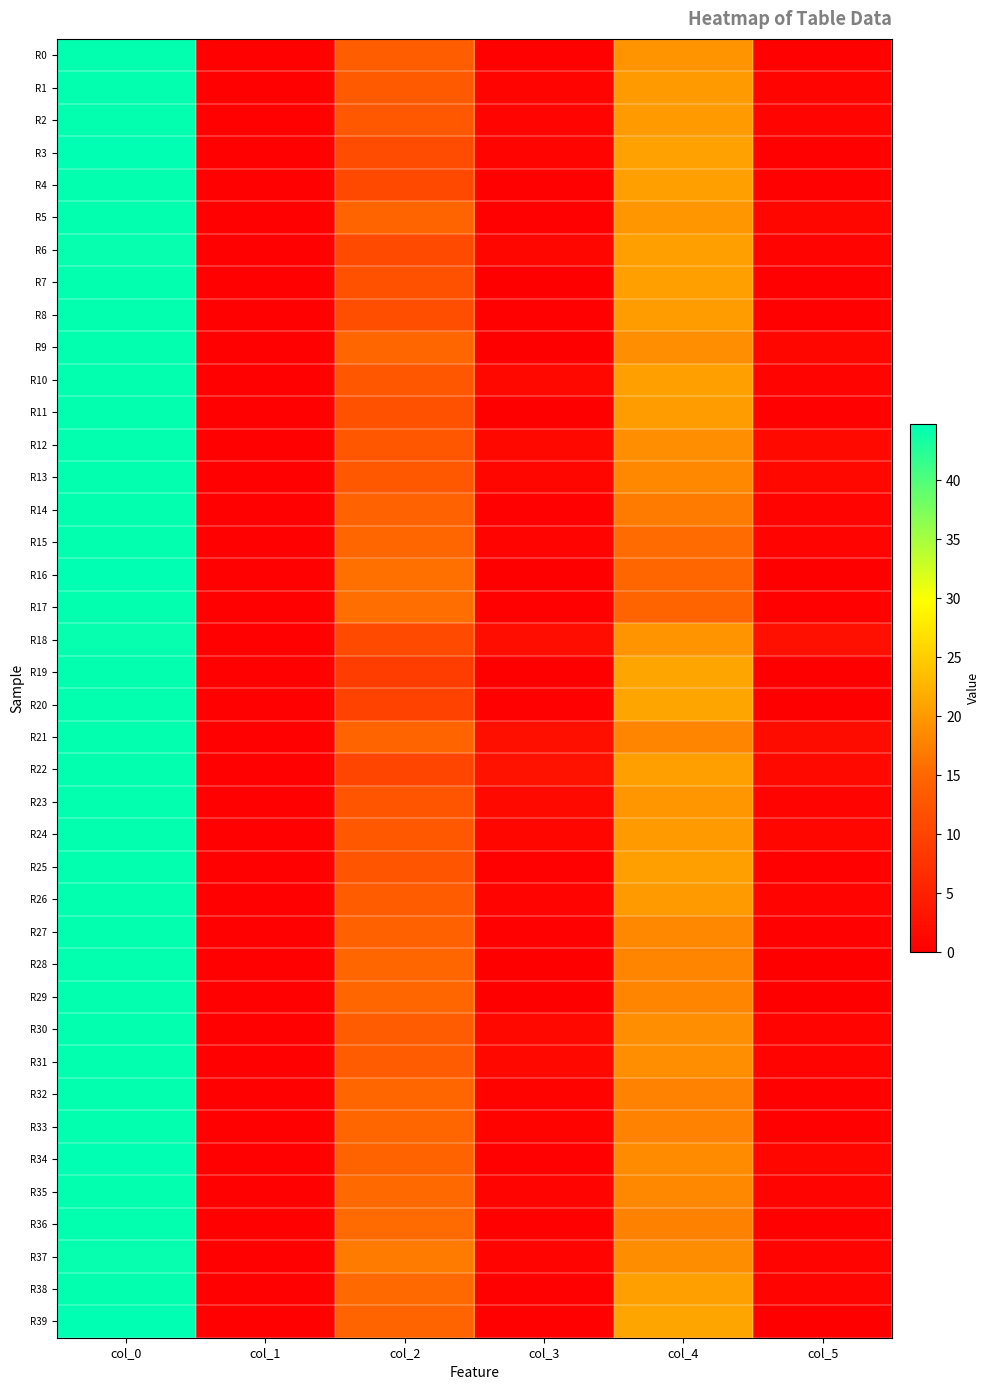

Which series has the largest range (max minus min)?

R39